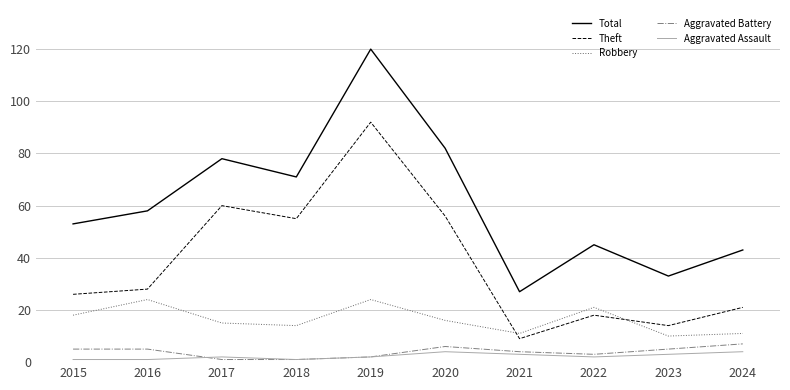

Does the chart display data point markers on the line(s)?

No